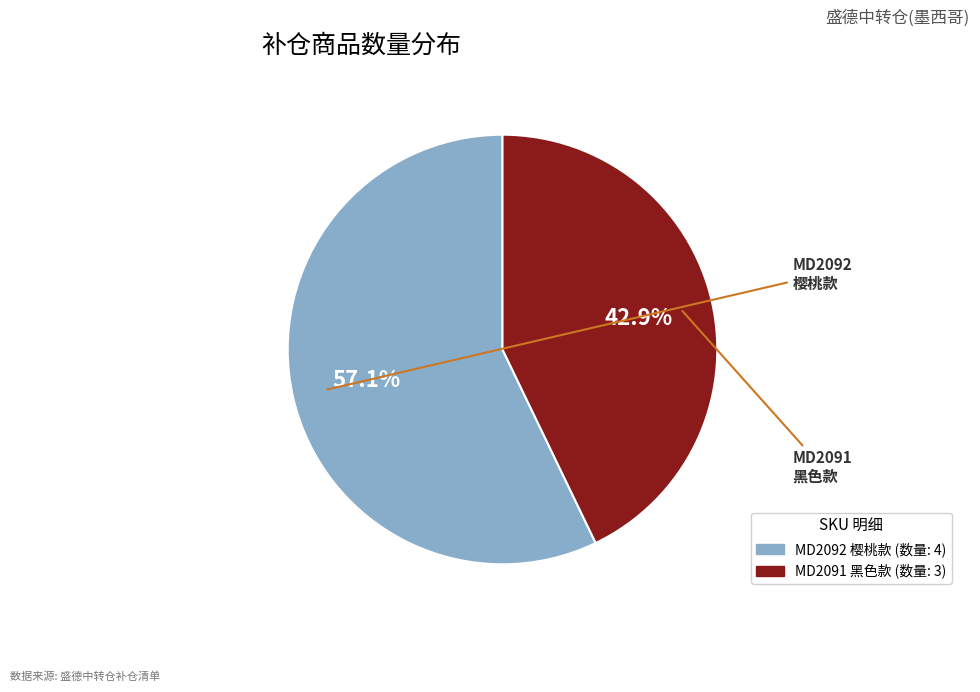

Is there any slice that represents more than half of the pie?

Yes